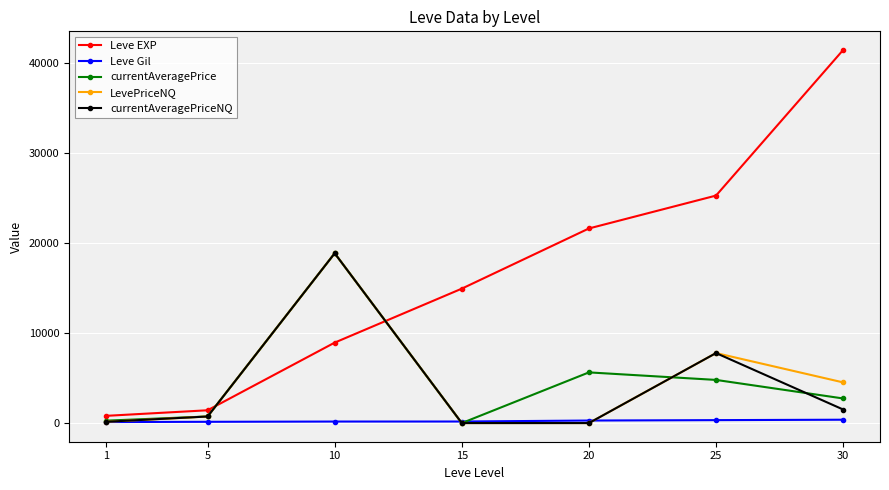

What is the approximate value of currentAveragePrice at 30?

2730.5